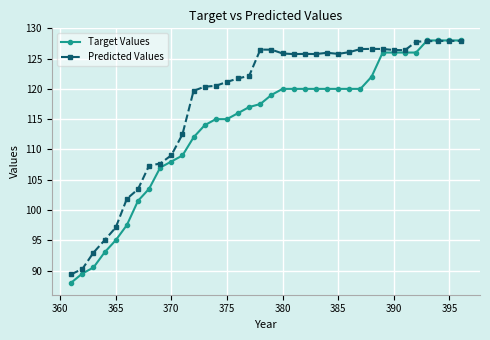

What is the value of the Predicted Values point at the 15th from the left?

121.2